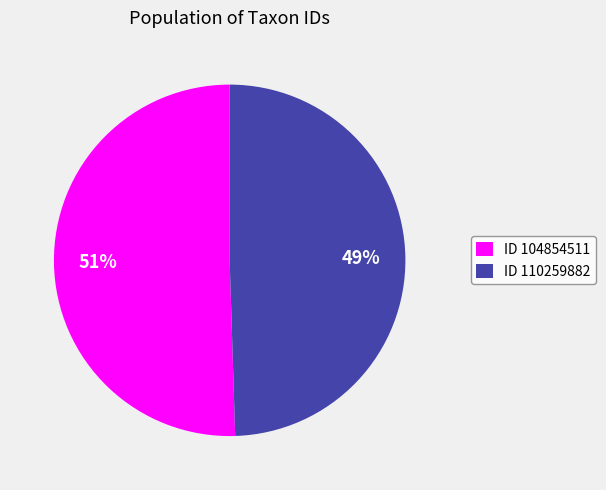

To the nearest percent, what is the average slice percentage?

50%